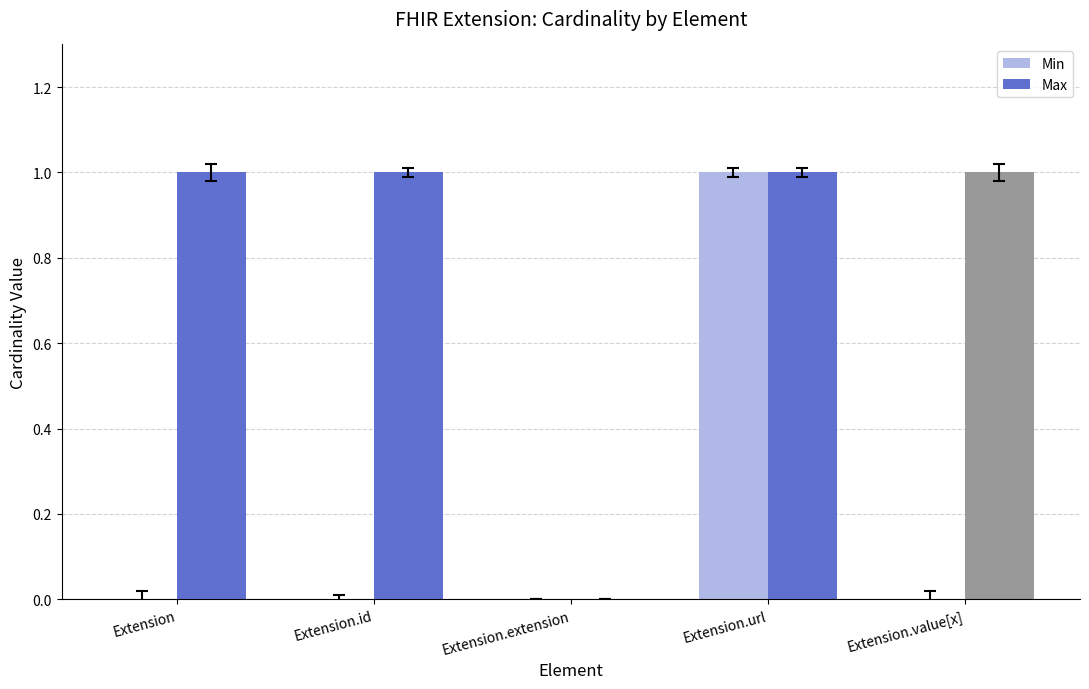

What is the total value across all series at Extension.url?

2